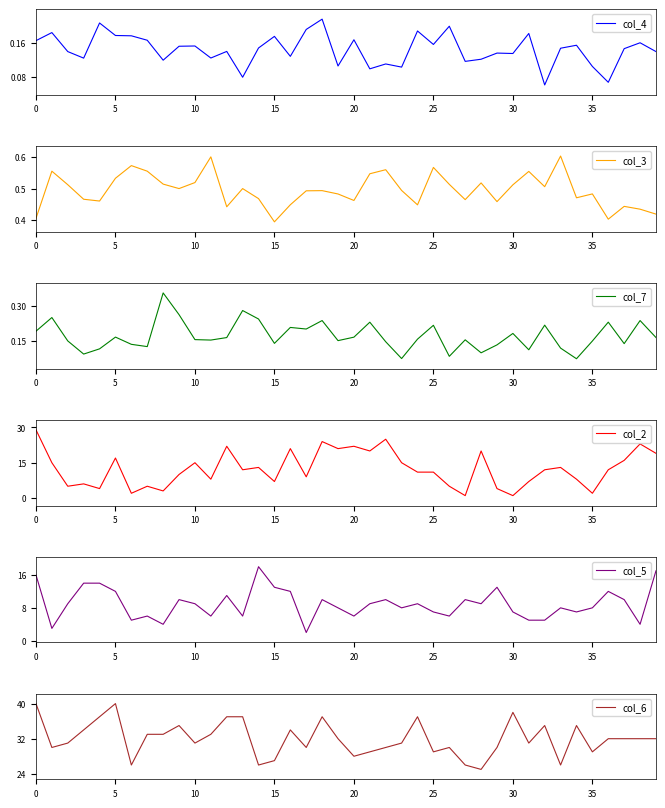

The col_3 series shows 0.6 at 20. True or false?

False